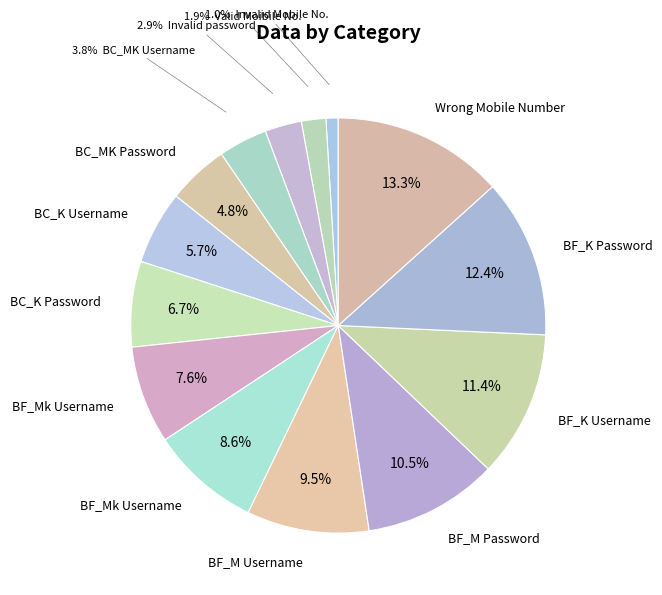

Count the number of slices in the pie.

14